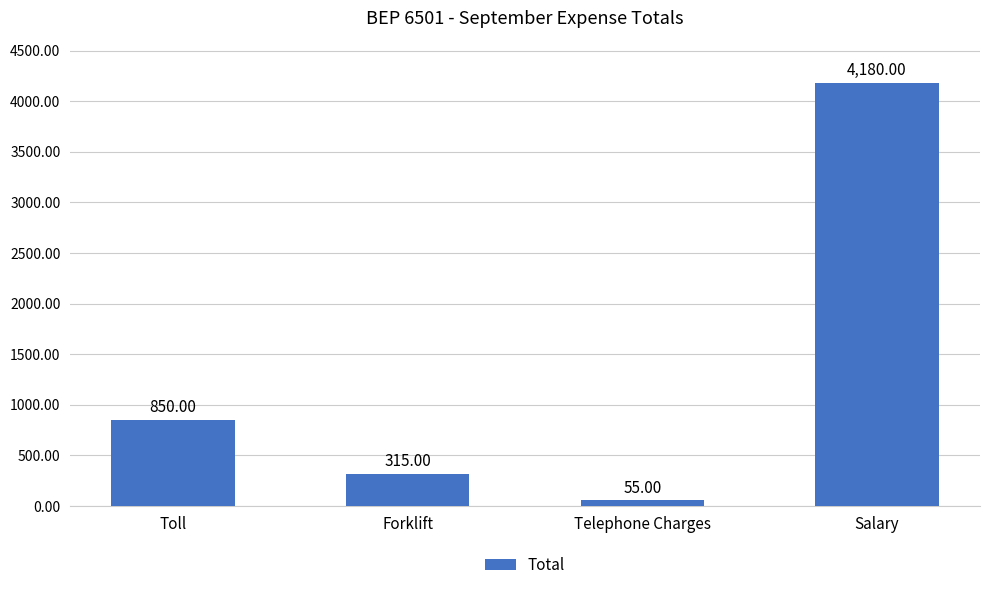

How many values are below 850?

2